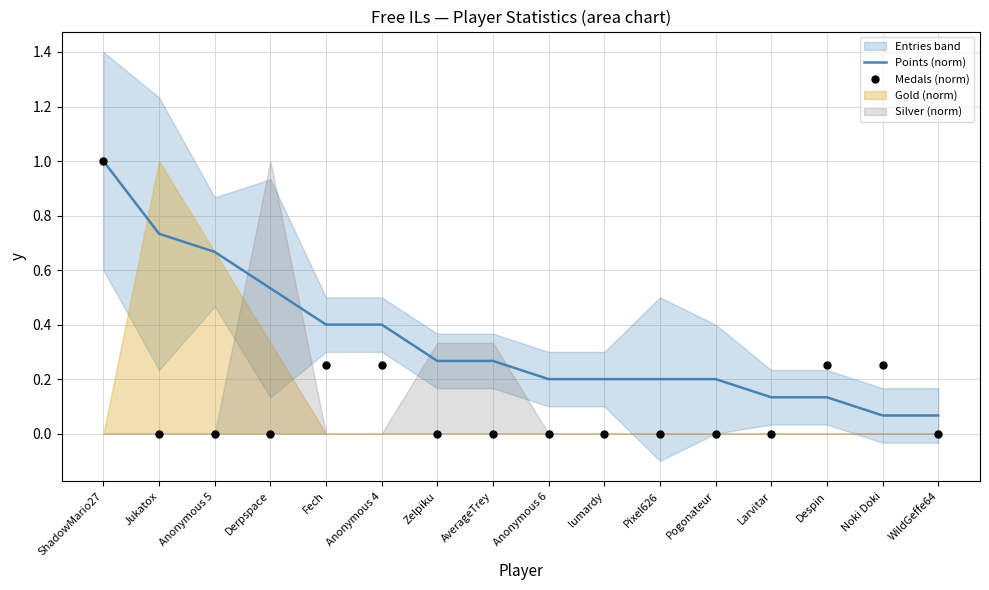

Which series has the largest Y range (max minus min)?

Medals (norm)